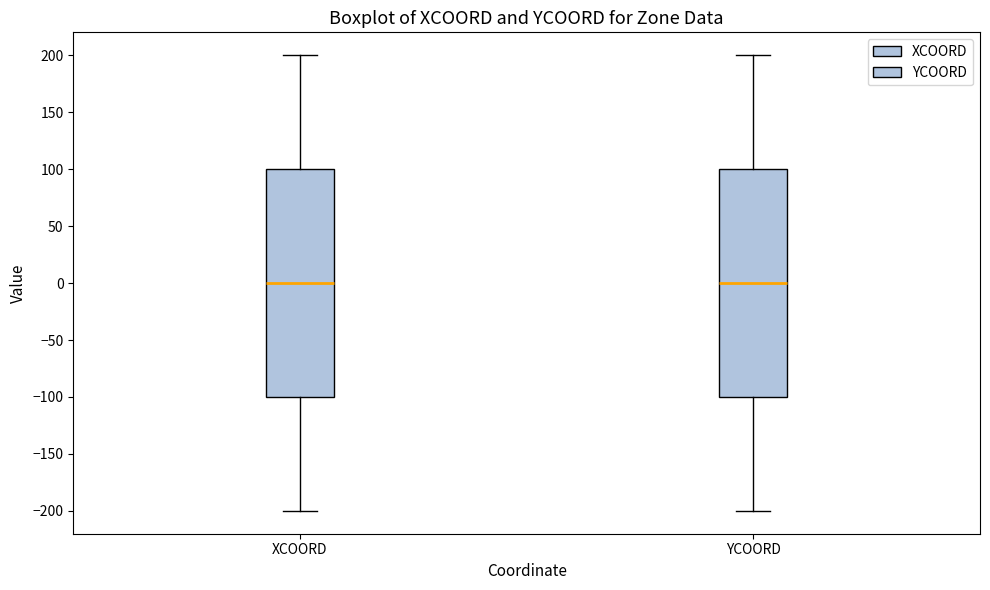

Where is the lower edge of the box for YCOORD on the y-axis? The values are not printed on the chart, so give them approximately, as read against the axis.

-100